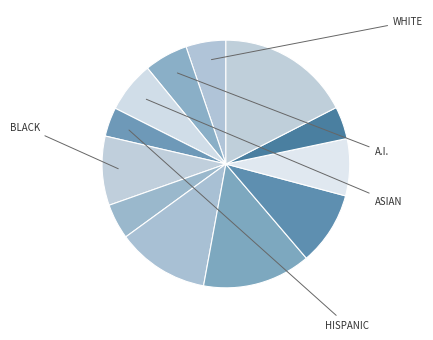

Count the number of slices in the pie.

12